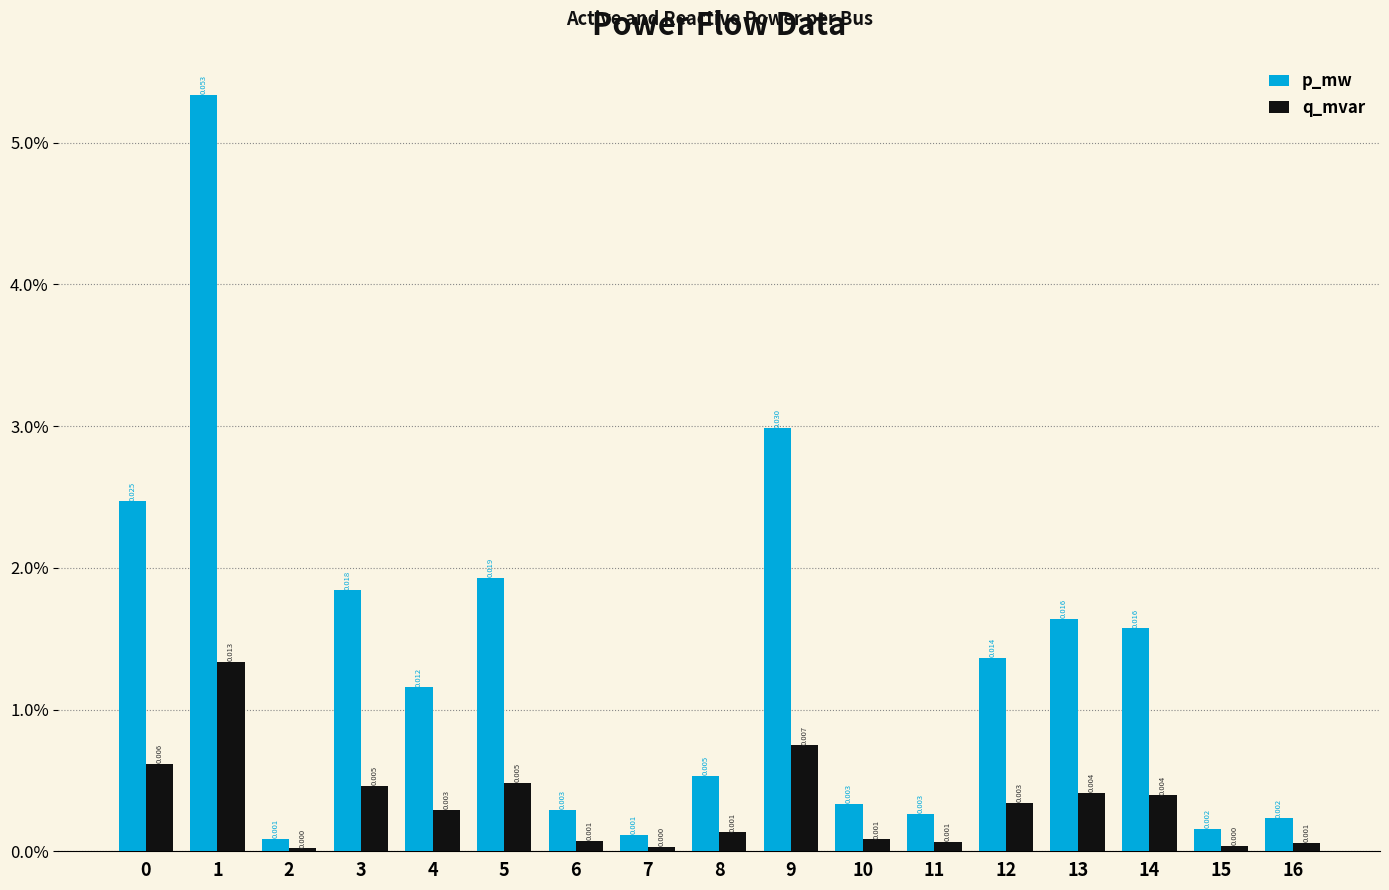

What are all the series names shown in the legend?

p_mw, q_mvar